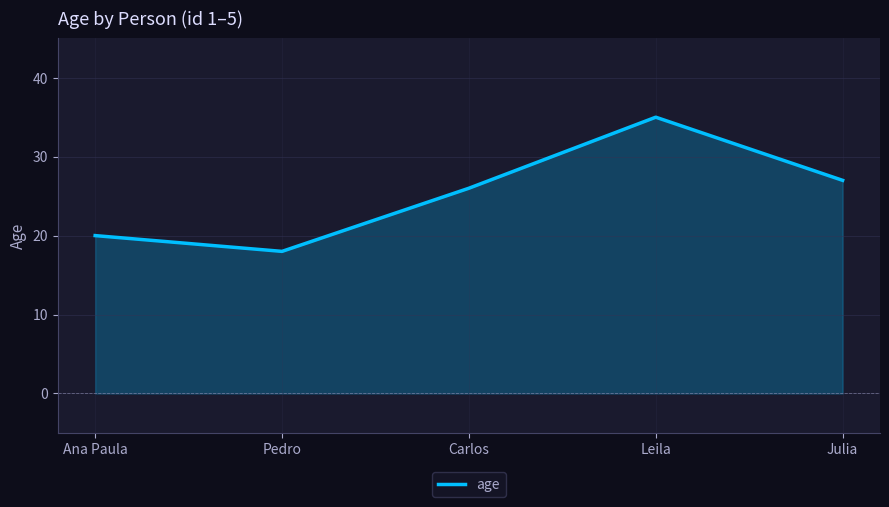

Reading left to right, what are all the values shown in this chart?

Ana Paula=20	Pedro=18	Carlos=26	Leila=35	Julia=27